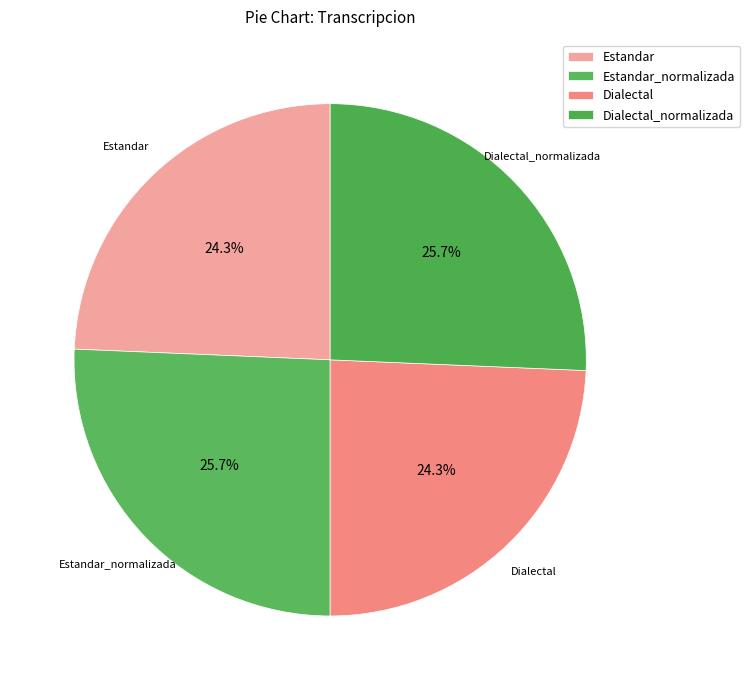

Combined, do Estandar_normalizada and Dialectal_normalizada account for over 50%?

Yes